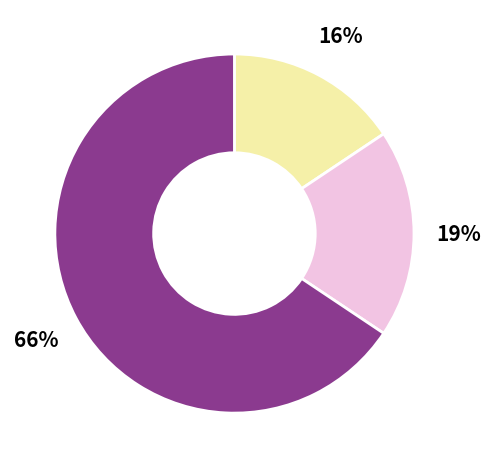

Is there any slice that represents more than half of the pie?

Yes